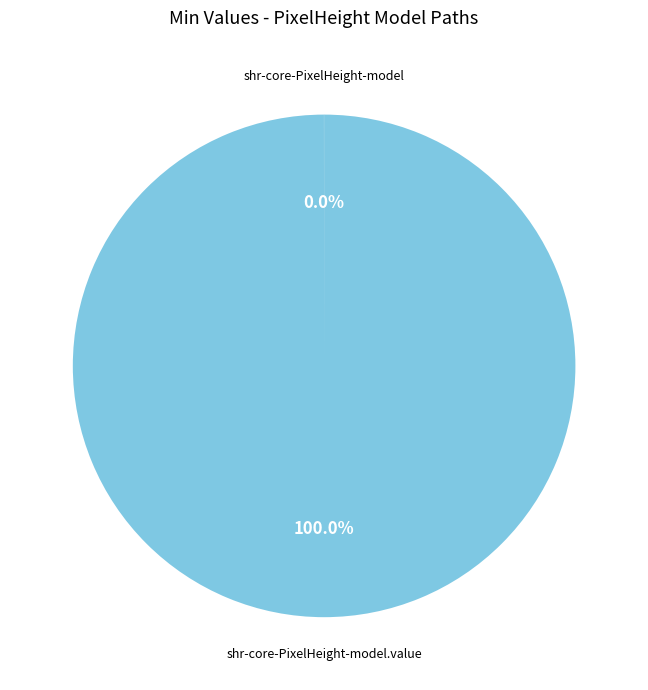

Is there any slice that represents more than half of the pie?

Yes